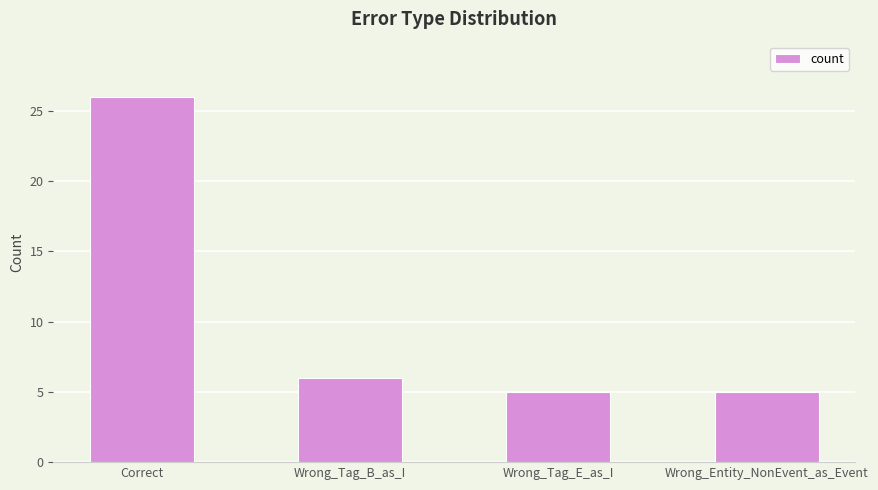

Which has a higher value, Wrong_Entity_NonEvent_as_Event or Wrong_Tag_B_as_I?

Wrong_Tag_B_as_I